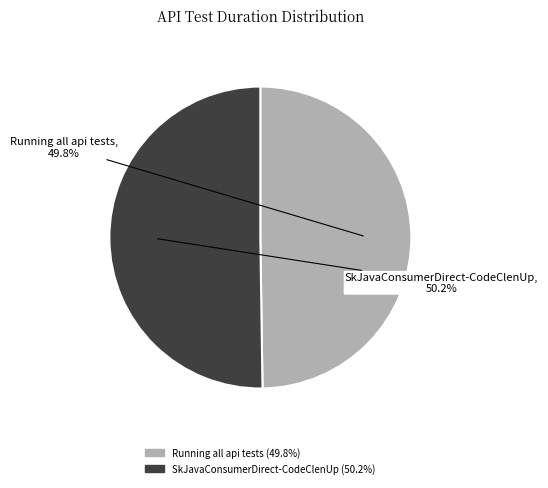

How many segments does this pie chart have?

2